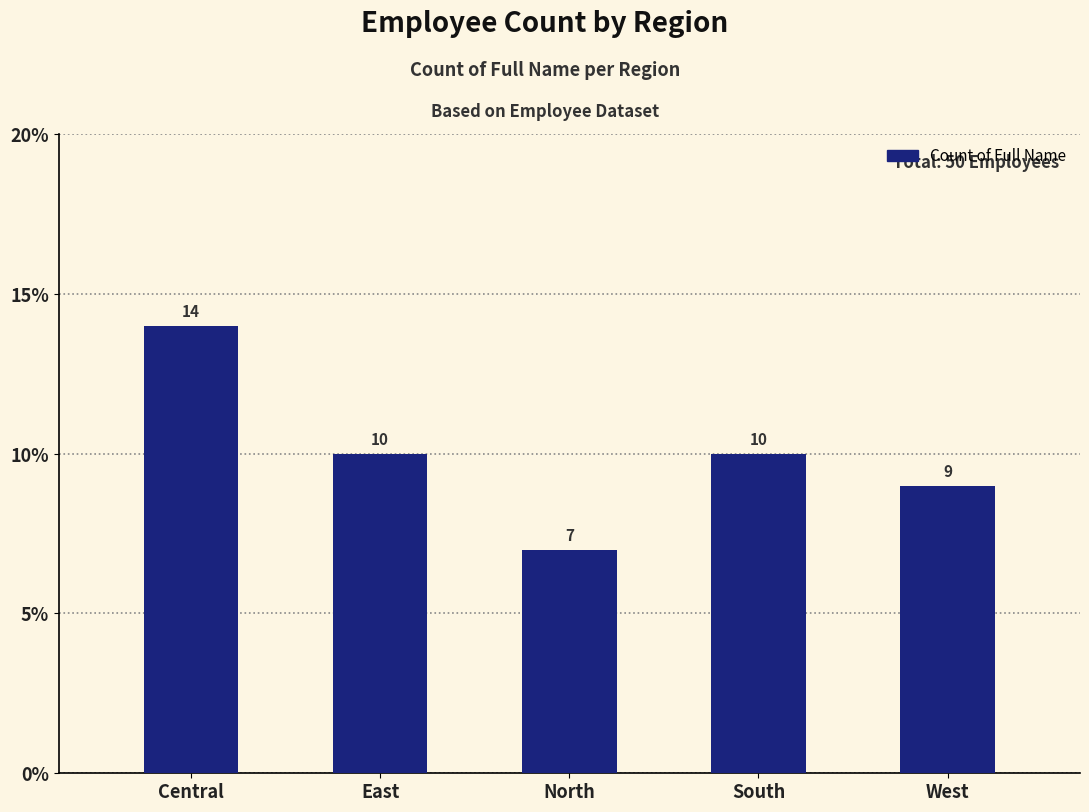

Reading left to right, what are all the values shown in this chart?

14	10	7	10	9